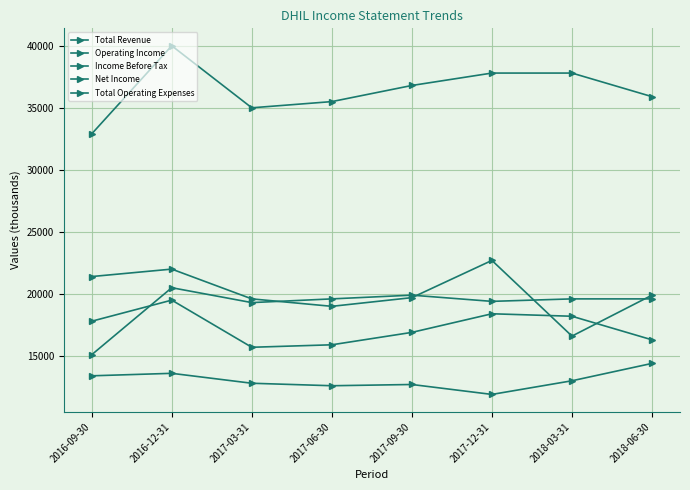

True or false: Operating Income and Total Revenue intersect in this chart.

False